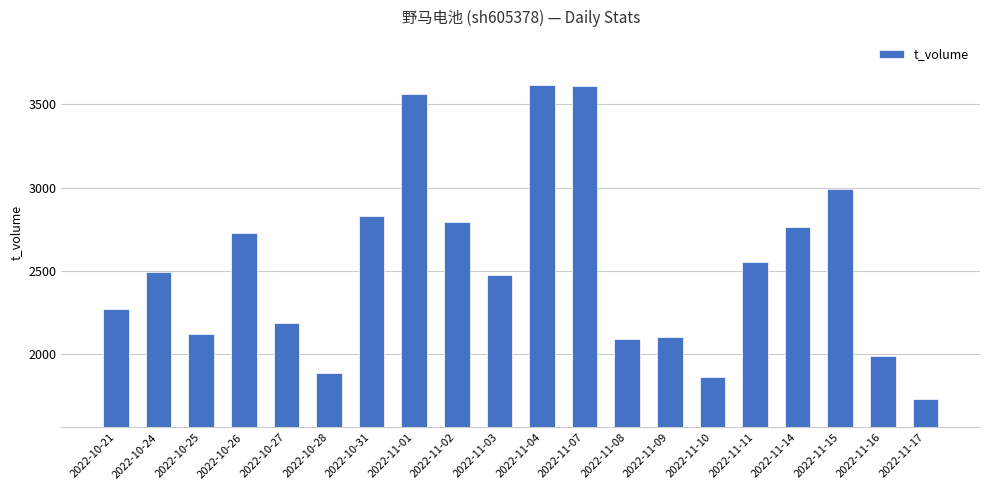

What is the approximate value at 2022-11-14, to the nearest 100?

2800